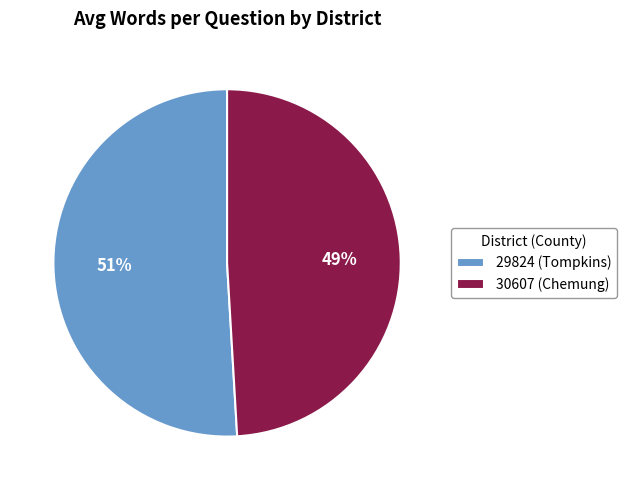

Is the sum of 29824 (Tompkins) and 30607 (Chemung) greater than half?

Yes